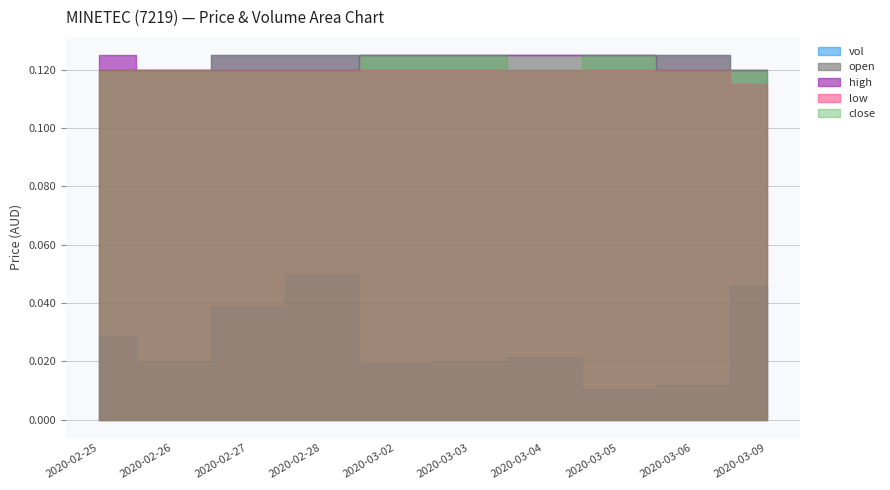

True or false: open has more than 0 points higher than both neighbors.

False